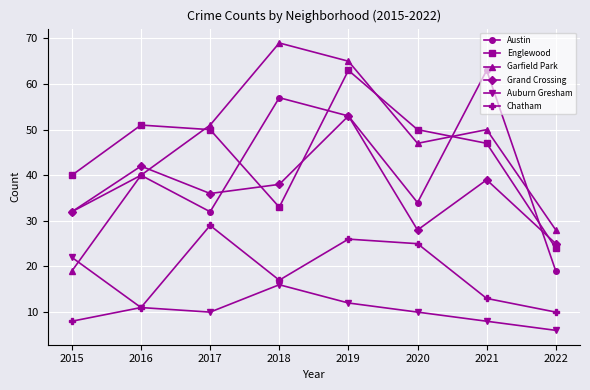

Which label corresponds to the largest value in the chart?

2018